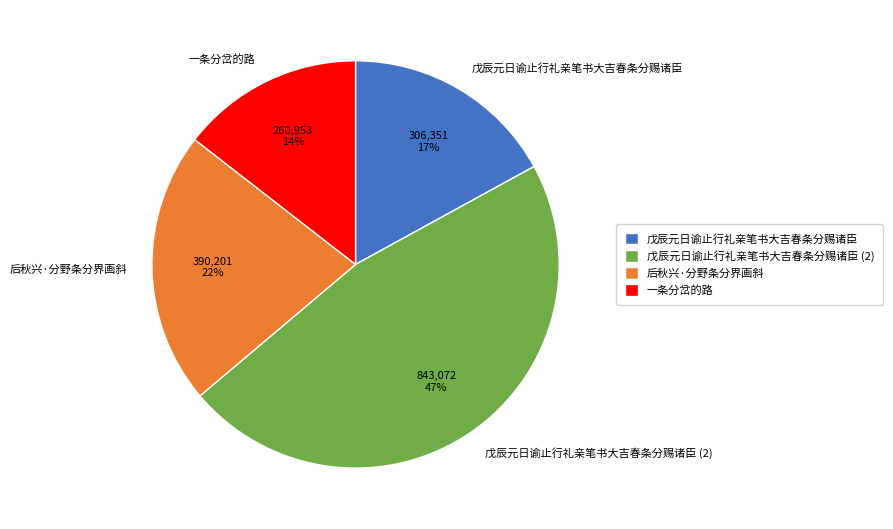

Combined, do 一条分岔的路 and 后秋兴·分野条分界画斜 account for over 50%?

No